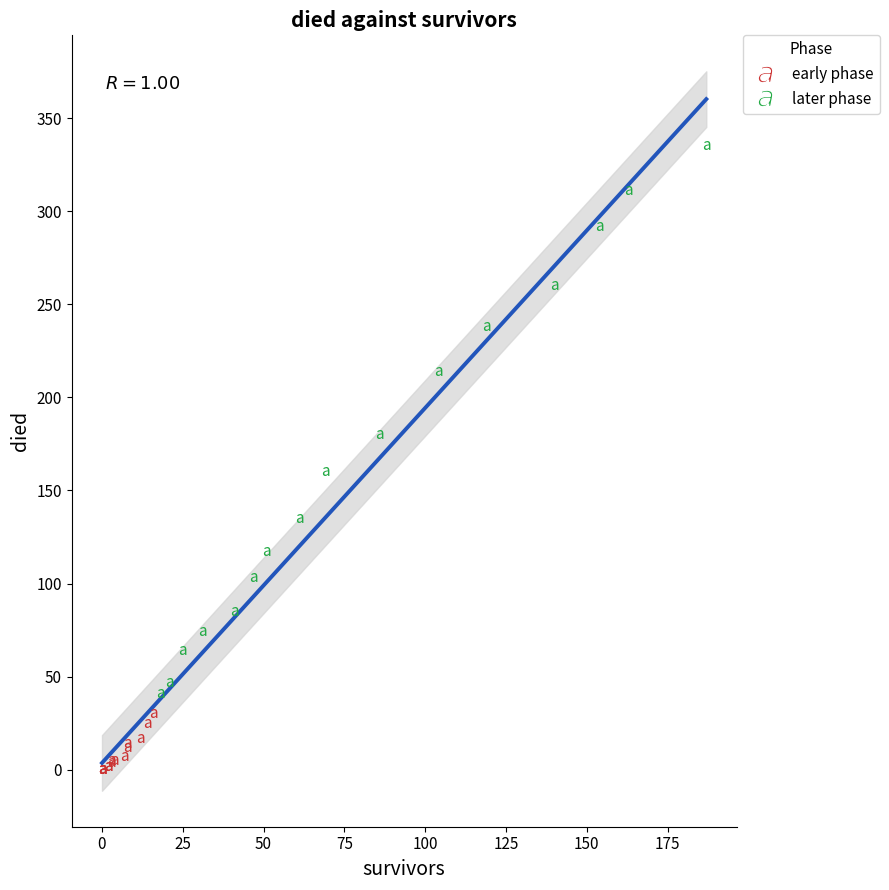

Which series has the widest spread of Y values?

later phase